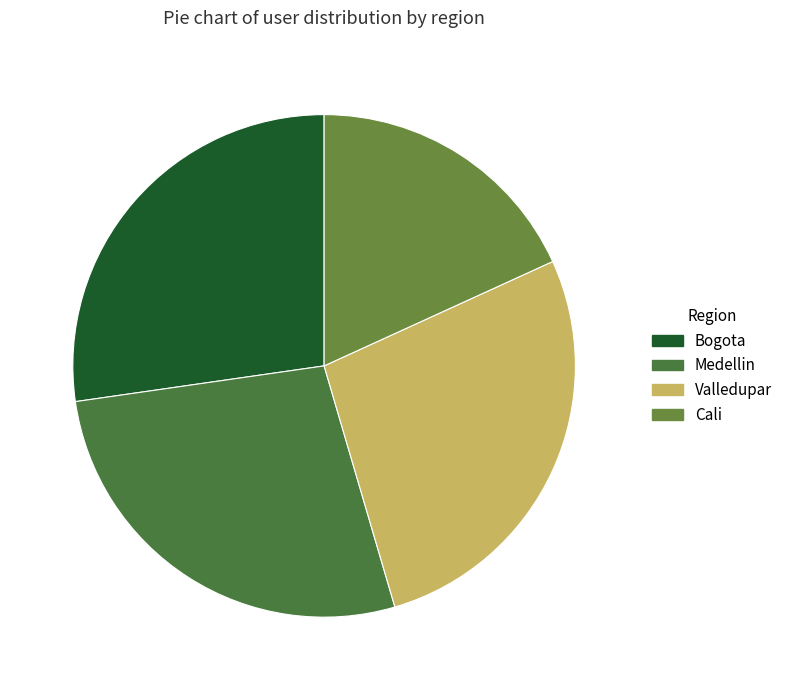

To the nearest percent, what percentage of the pie is Medellin?

27%